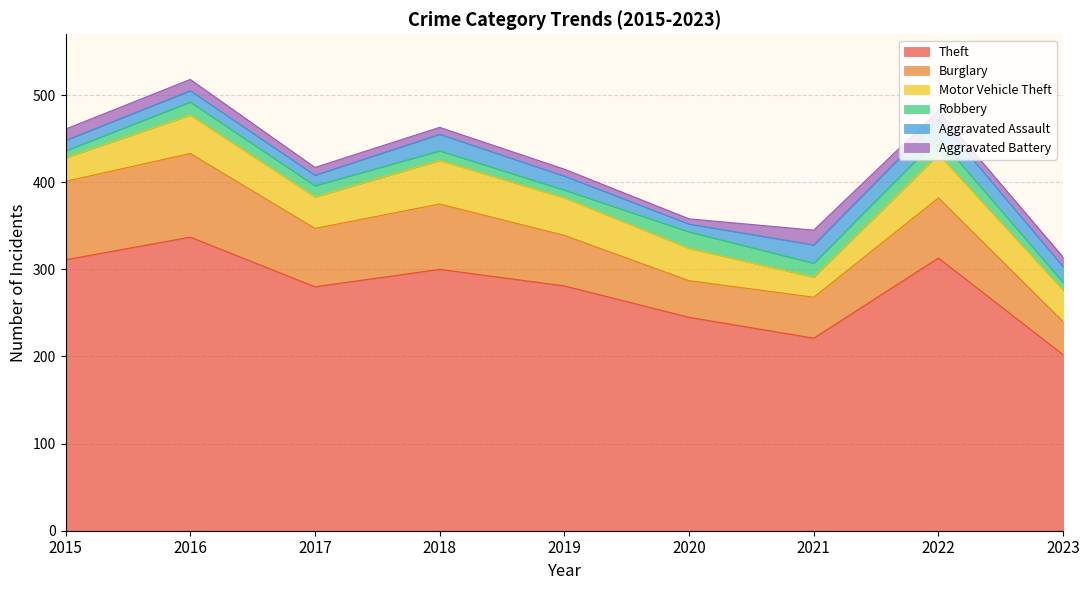

True or false: Robbery has more than 1 interior local peaks.

True